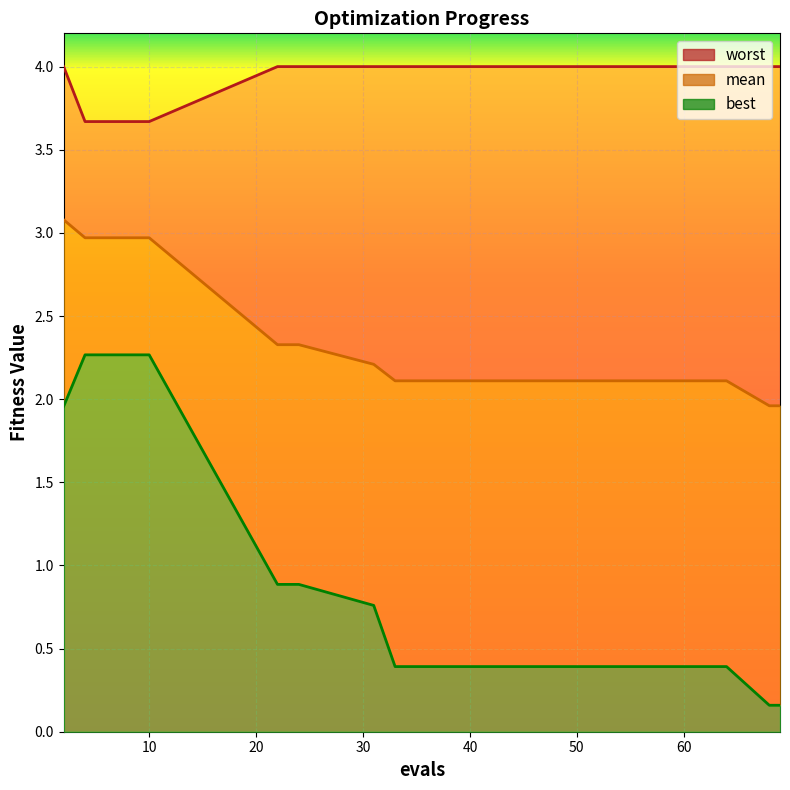

True or false: best and mean intersect in this chart.

False